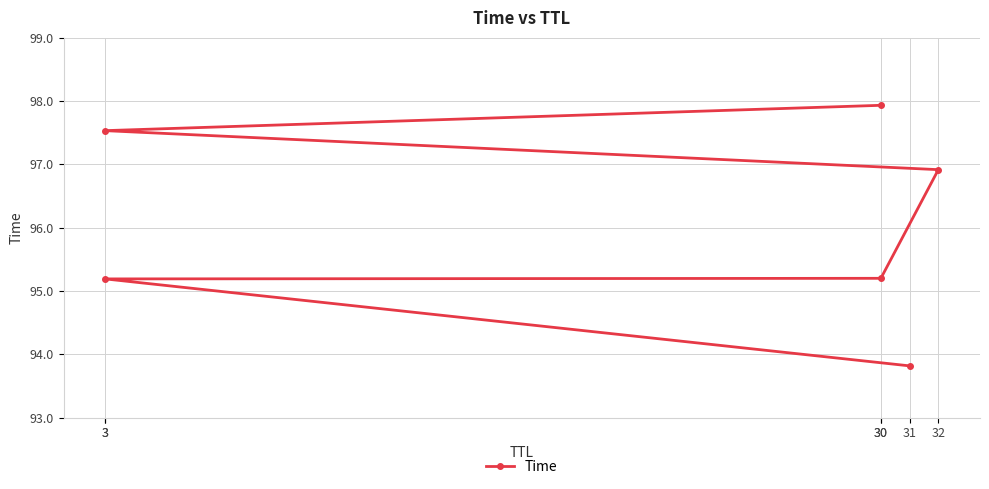

Where is the data nearest to the value 95?

3